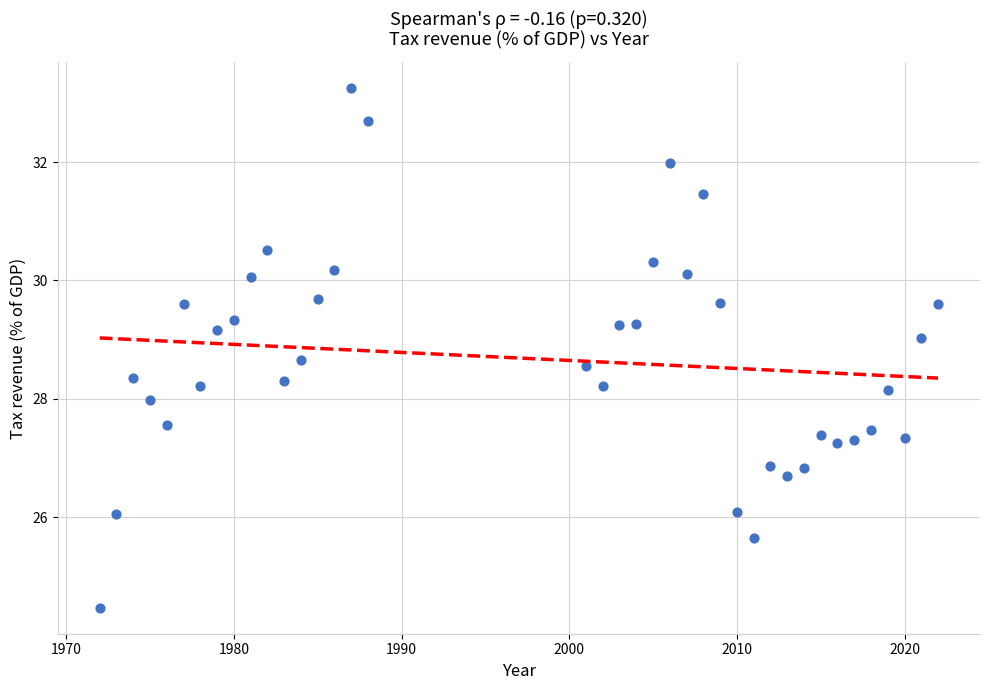

What is the range of X values (max minus min)?

50.0